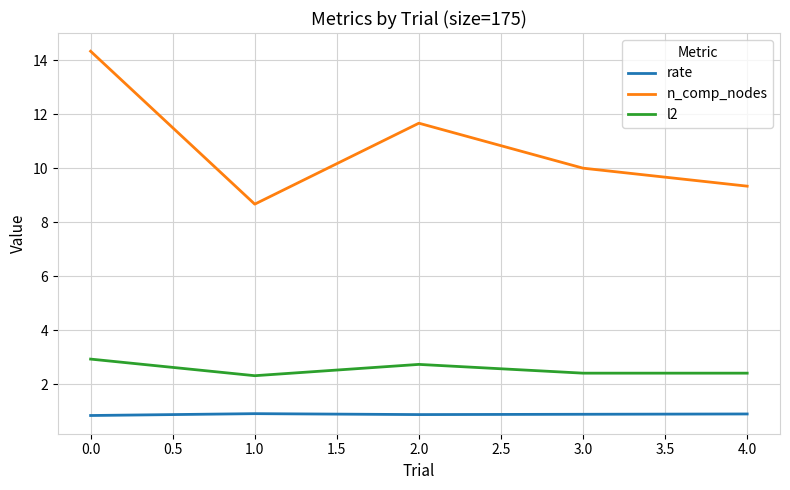

Rank the series at 2.0 from highest to lowest value.

n_comp_nodes, l2, rate